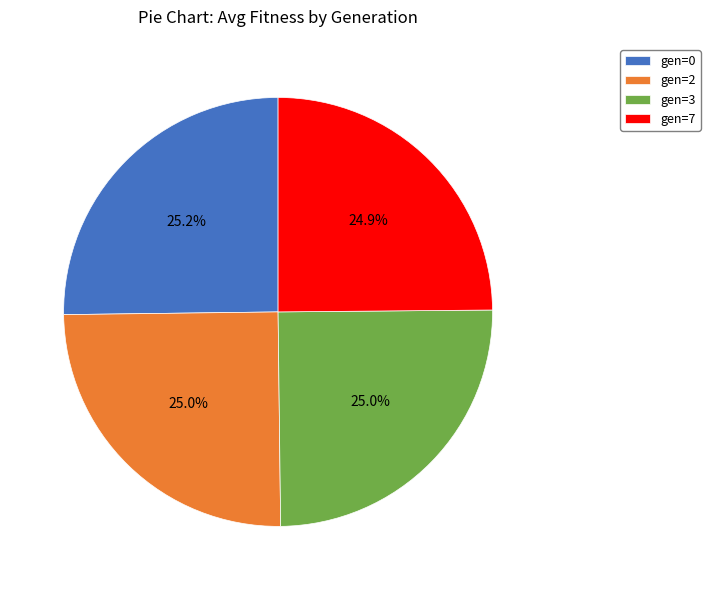

Combined, do gen=3 and gen=2 account for over 50%?

No